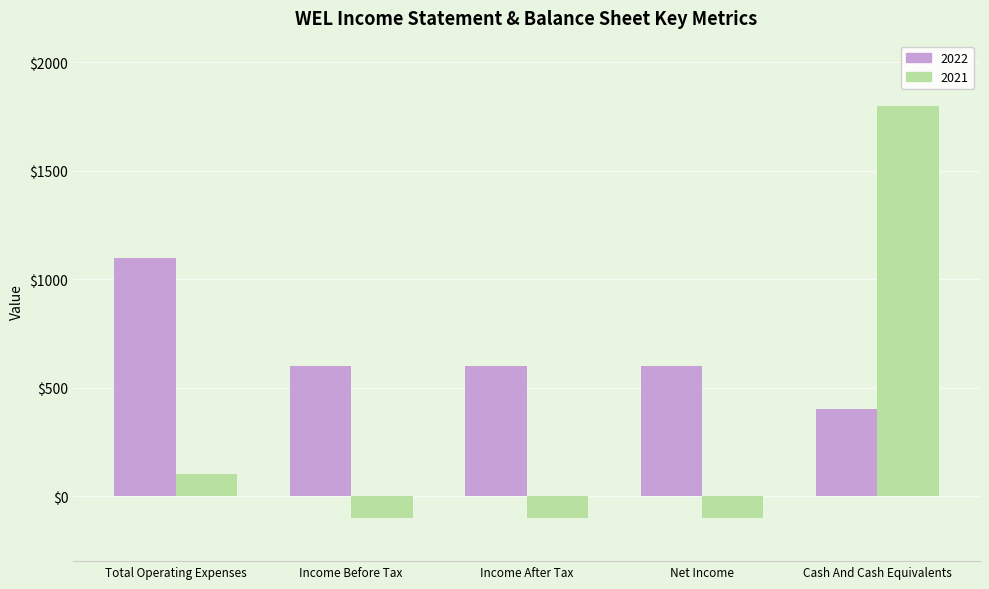

What is the sum of the 2022 values at Cash And Cash Equivalents and Income Before Tax?

1000